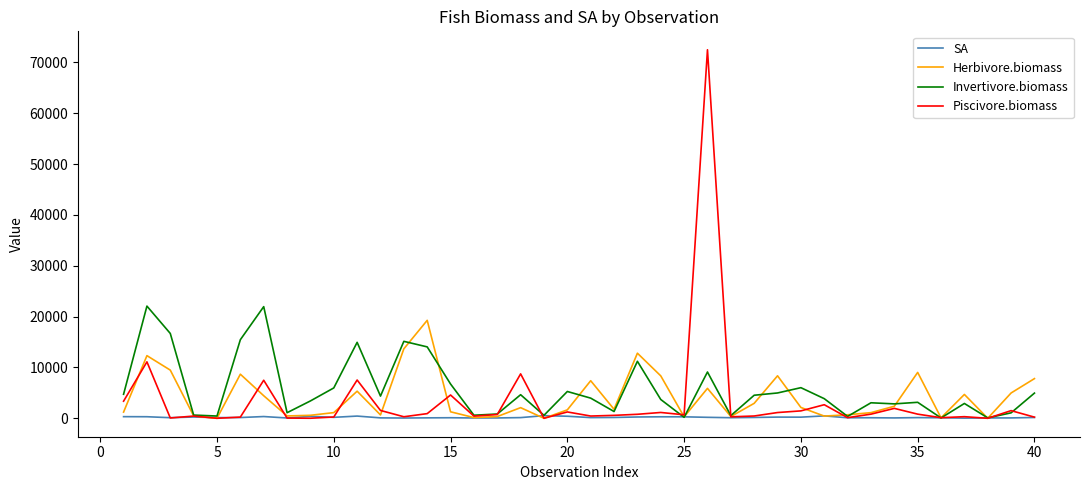

Is this an area chart (filled region under the line)?

No